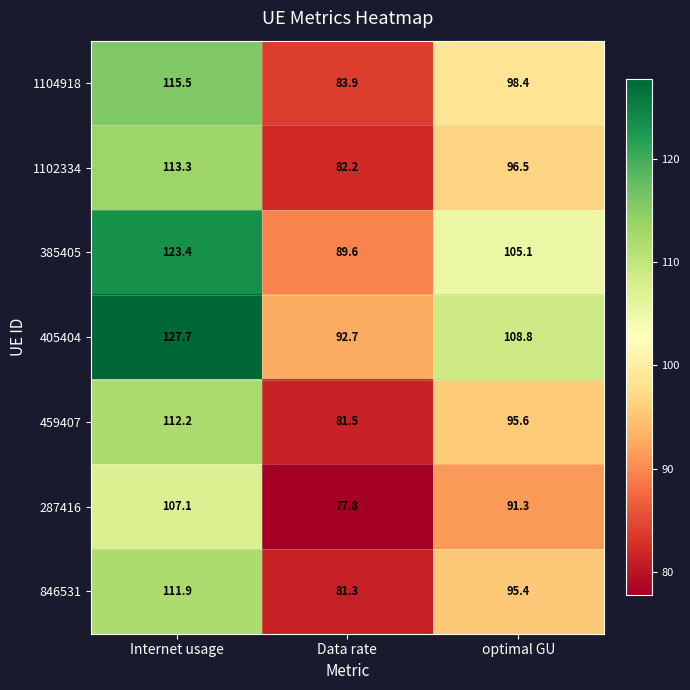

At how many categories does at least one series exceed 125?

1